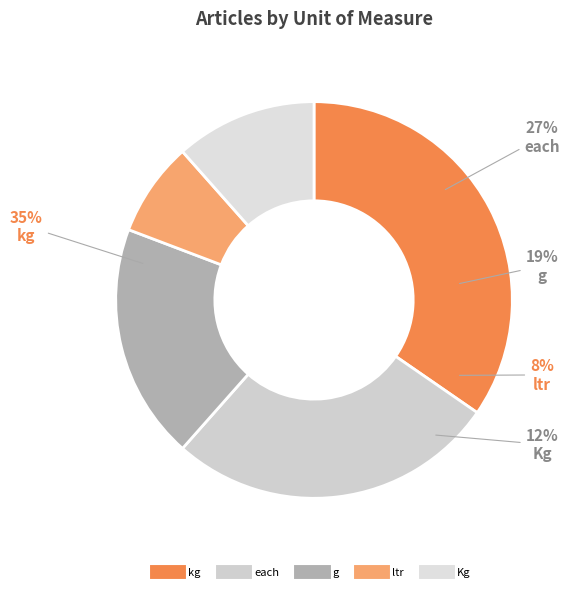

Count the number of slices in the pie.

5